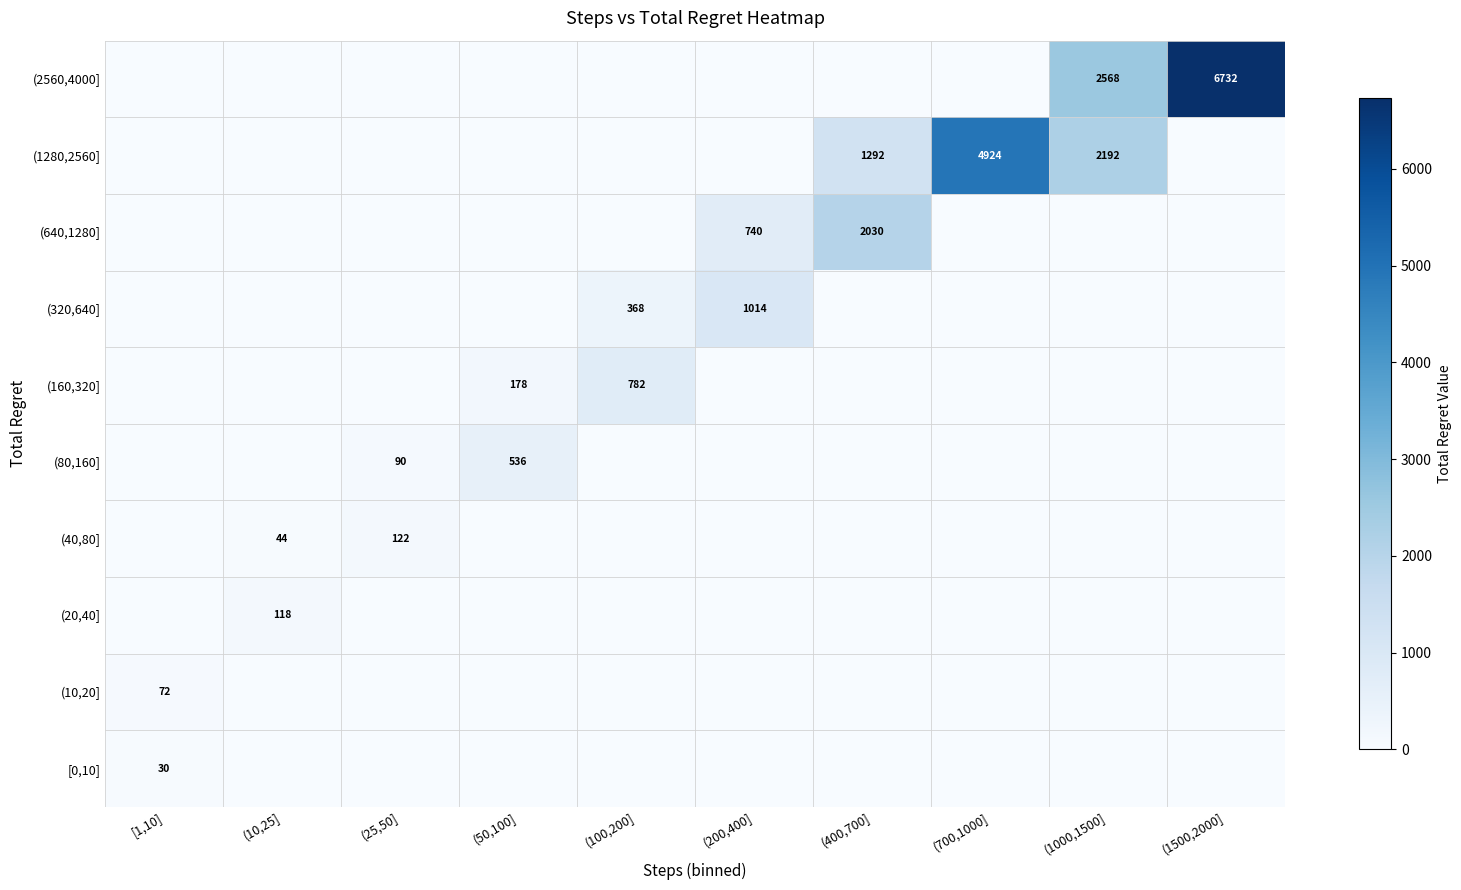

The value of (640,1280] at (200,400] is 740. True or false?

True